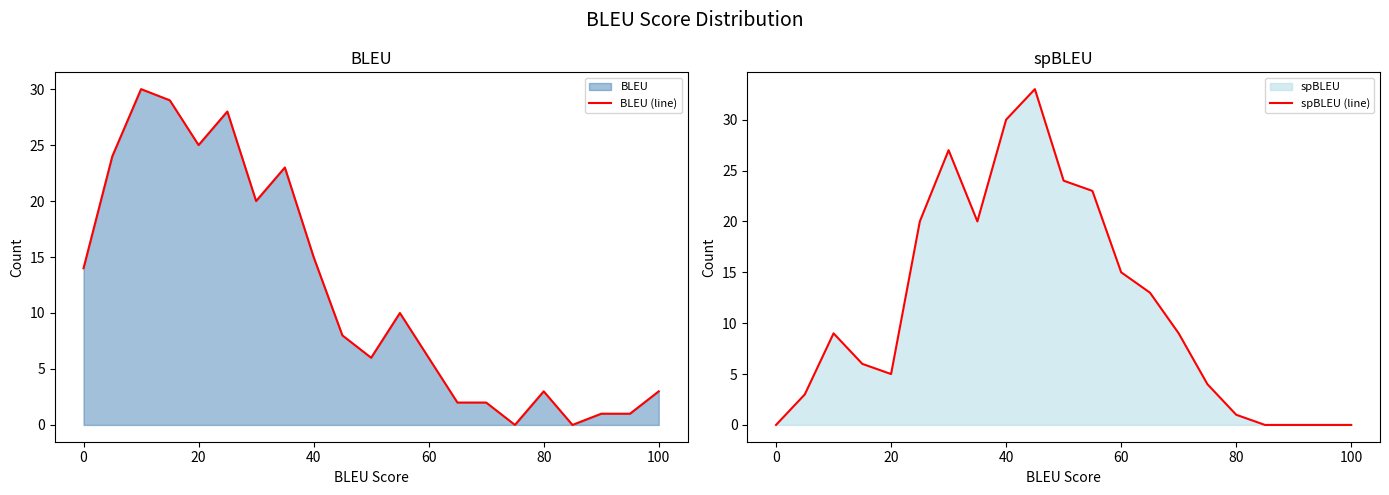

Which series ends up on top after the final intersection of BLEU (line) and spBLEU (line)?

BLEU (line)